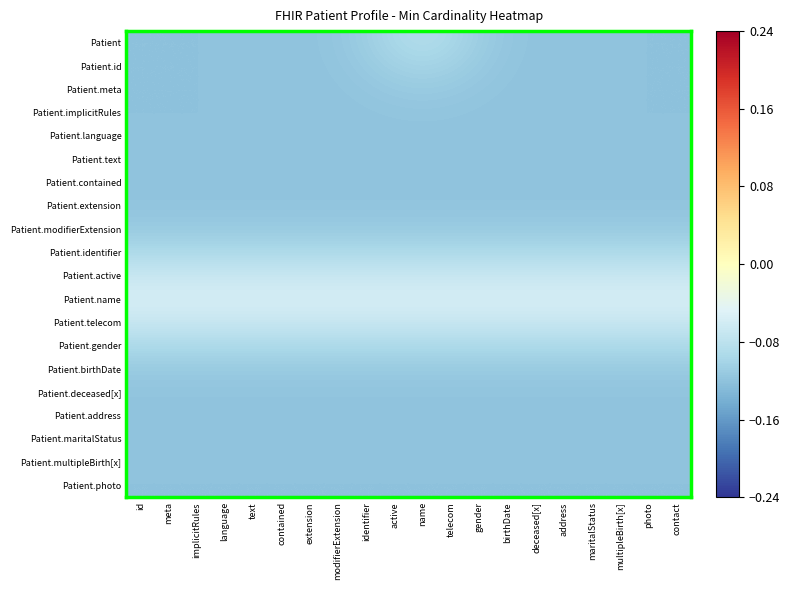

Reading left to right, transcribe all the data shown in this chart.

Patient: id=-0.1	meta=-0.1	implicitRules=-0.1	language=-0.1	text=-0.1	contained=-0.1	extension=-0.1	modifierExtension=-0.1	identifier=-0.1	active=-0.1	name=-0.1	telecom=-0.1	gender=-0.1	birthDate=-0.1	deceased[x]=-0.1	address=-0.1	maritalStatus=-0.1	multipleBirth[x]=-0.1	photo=-0.1	contact=-0.1
Patient.id: id=-0.1	meta=-0.1	implicitRules=-0.1	language=-0.1	text=-0.1	contained=-0.1	extension=-0.1	modifierExtension=-0.1	identifier=-0.1	active=-0.1	name=-0.1	telecom=-0.1	gender=-0.1	birthDate=-0.1	deceased[x]=-0.1	address=-0.1	maritalStatus=-0.1	multipleBirth[x]=-0.1	photo=-0.1	contact=-0.1
Patient.meta: id=-0.1	meta=-0.1	implicitRules=-0.1	language=-0.1	text=-0.1	contained=-0.1	extension=-0.1	modifierExtension=-0.1	identifier=-0.1	active=-0.1	name=-0.1	telecom=-0.1	gender=-0.1	birthDate=-0.1	deceased[x]=-0.1	address=-0.1	maritalStatus=-0.1	multipleBirth[x]=-0.1	photo=-0.1	contact=-0.1
Patient.implicitRules: id=-0.1	meta=-0.1	implicitRules=-0.1	language=-0.1	text=-0.1	contained=-0.1	extension=-0.1	modifierExtension=-0.1	identifier=-0.1	active=-0.1	name=-0.1	telecom=-0.1	gender=-0.1	birthDate=-0.1	deceased[x]=-0.1	address=-0.1	maritalStatus=-0.1	multipleBirth[x]=-0.1	photo=-0.1	contact=-0.1
Patient.language: id=-0.1	meta=-0.1	implicitRules=-0.1	language=-0.1	text=-0.1	contained=-0.1	extension=-0.1	modifierExtension=-0.1	identifier=-0.1	active=-0.1	name=-0.1	telecom=-0.1	gender=-0.1	birthDate=-0.1	deceased[x]=-0.1	address=-0.1	maritalStatus=-0.1	multipleBirth[x]=-0.1	photo=-0.1	contact=-0.1
Patient.text: id=-0.1	meta=-0.1	implicitRules=-0.1	language=-0.1	text=-0.1	contained=-0.1	extension=-0.1	modifierExtension=-0.1	identifier=-0.1	active=-0.1	name=-0.1	telecom=-0.1	gender=-0.1	birthDate=-0.1	deceased[x]=-0.1	address=-0.1	maritalStatus=-0.1	multipleBirth[x]=-0.1	photo=-0.1	contact=-0.1
Patient.contained: id=-0.1	meta=-0.1	implicitRules=-0.1	language=-0.1	text=-0.1	contained=-0.1	extension=-0.1	modifierExtension=-0.1	identifier=-0.1	active=-0.1	name=-0.1	telecom=-0.1	gender=-0.1	birthDate=-0.1	deceased[x]=-0.1	address=-0.1	maritalStatus=-0.1	multipleBirth[x]=-0.1	photo=-0.1	contact=-0.1
Patient.extension: id=-0.1	meta=-0.1	implicitRules=-0.1	language=-0.1	text=-0.1	contained=-0.1	extension=-0.1	modifierExtension=-0.1	identifier=-0.1	active=-0.1	name=-0.1	telecom=-0.1	gender=-0.1	birthDate=-0.1	deceased[x]=-0.1	address=-0.1	maritalStatus=-0.1	multipleBirth[x]=-0.1	photo=-0.1	contact=-0.1
Patient.modifierExtension: id=-0.1	meta=-0.1	implicitRules=-0.1	language=-0.1	text=-0.1	contained=-0.1	extension=-0.1	modifierExtension=-0.1	identifier=-0.1	active=-0.1	name=-0.1	telecom=-0.1	gender=-0.1	birthDate=-0.1	deceased[x]=-0.1	address=-0.1	maritalStatus=-0.1	multipleBirth[x]=-0.1	photo=-0.1	contact=-0.1
Patient.identifier: id=-0.1	meta=-0.1	implicitRules=-0.1	language=-0.1	text=-0.1	contained=-0.1	extension=-0.1	modifierExtension=-0.1	identifier=-0.1	active=-0.1	name=-0.1	telecom=-0.1	gender=-0.1	birthDate=-0.1	deceased[x]=-0.1	address=-0.1	maritalStatus=-0.1	multipleBirth[x]=-0.1	photo=-0.1	contact=-0.1
Patient.active: id=-0.1	meta=-0.1	implicitRules=-0.1	language=-0.1	text=-0.1	contained=-0.1	extension=-0.1	modifierExtension=-0.1	identifier=-0.1	active=-0.1	name=-0.1	telecom=-0.1	gender=-0.1	birthDate=-0.1	deceased[x]=-0.1	address=-0.1	maritalStatus=-0.1	multipleBirth[x]=-0.1	photo=-0.1	contact=-0.1
Patient.name: id=-0.1	meta=-0.1	implicitRules=-0.1	language=-0.1	text=-0.1	contained=-0.1	extension=-0.1	modifierExtension=-0.1	identifier=-0.1	active=-0.1	name=-0.1	telecom=-0.1	gender=-0.1	birthDate=-0.1	deceased[x]=-0.1	address=-0.1	maritalStatus=-0.1	multipleBirth[x]=-0.1	photo=-0.1	contact=-0.1
Patient.telecom: id=-0.1	meta=-0.1	implicitRules=-0.1	language=-0.1	text=-0.1	contained=-0.1	extension=-0.1	modifierExtension=-0.1	identifier=-0.1	active=-0.1	name=-0.1	telecom=-0.1	gender=-0.1	birthDate=-0.1	deceased[x]=-0.1	address=-0.1	maritalStatus=-0.1	multipleBirth[x]=-0.1	photo=-0.1	contact=-0.1
Patient.gender: id=-0.1	meta=-0.1	implicitRules=-0.1	language=-0.1	text=-0.1	contained=-0.1	extension=-0.1	modifierExtension=-0.1	identifier=-0.1	active=-0.1	name=-0.1	telecom=-0.1	gender=-0.1	birthDate=-0.1	deceased[x]=-0.1	address=-0.1	maritalStatus=-0.1	multipleBirth[x]=-0.1	photo=-0.1	contact=-0.1
Patient.birthDate: id=-0.1	meta=-0.1	implicitRules=-0.1	language=-0.1	text=-0.1	contained=-0.1	extension=-0.1	modifierExtension=-0.1	identifier=-0.1	active=-0.1	name=-0.1	telecom=-0.1	gender=-0.1	birthDate=-0.1	deceased[x]=-0.1	address=-0.1	maritalStatus=-0.1	multipleBirth[x]=-0.1	photo=-0.1	contact=-0.1
Patient.deceased[x]: id=-0.1	meta=-0.1	implicitRules=-0.1	language=-0.1	text=-0.1	contained=-0.1	extension=-0.1	modifierExtension=-0.1	identifier=-0.1	active=-0.1	name=-0.1	telecom=-0.1	gender=-0.1	birthDate=-0.1	deceased[x]=-0.1	address=-0.1	maritalStatus=-0.1	multipleBirth[x]=-0.1	photo=-0.1	contact=-0.1
Patient.address: id=-0.1	meta=-0.1	implicitRules=-0.1	language=-0.1	text=-0.1	contained=-0.1	extension=-0.1	modifierExtension=-0.1	identifier=-0.1	active=-0.1	name=-0.1	telecom=-0.1	gender=-0.1	birthDate=-0.1	deceased[x]=-0.1	address=-0.1	maritalStatus=-0.1	multipleBirth[x]=-0.1	photo=-0.1	contact=-0.1
Patient.maritalStatus: id=-0.1	meta=-0.1	implicitRules=-0.1	language=-0.1	text=-0.1	contained=-0.1	extension=-0.1	modifierExtension=-0.1	identifier=-0.1	active=-0.1	name=-0.1	telecom=-0.1	gender=-0.1	birthDate=-0.1	deceased[x]=-0.1	address=-0.1	maritalStatus=-0.1	multipleBirth[x]=-0.1	photo=-0.1	contact=-0.1
Patient.multipleBirth[x]: id=-0.1	meta=-0.1	implicitRules=-0.1	language=-0.1	text=-0.1	contained=-0.1	extension=-0.1	modifierExtension=-0.1	identifier=-0.1	active=-0.1	name=-0.1	telecom=-0.1	gender=-0.1	birthDate=-0.1	deceased[x]=-0.1	address=-0.1	maritalStatus=-0.1	multipleBirth[x]=-0.1	photo=-0.1	contact=-0.1
Patient.photo: id=-0.1	meta=-0.1	implicitRules=-0.1	language=-0.1	text=-0.1	contained=-0.1	extension=-0.1	modifierExtension=-0.1	identifier=-0.1	active=-0.1	name=-0.1	telecom=-0.1	gender=-0.1	birthDate=-0.1	deceased[x]=-0.1	address=-0.1	maritalStatus=-0.1	multipleBirth[x]=-0.1	photo=-0.1	contact=-0.1